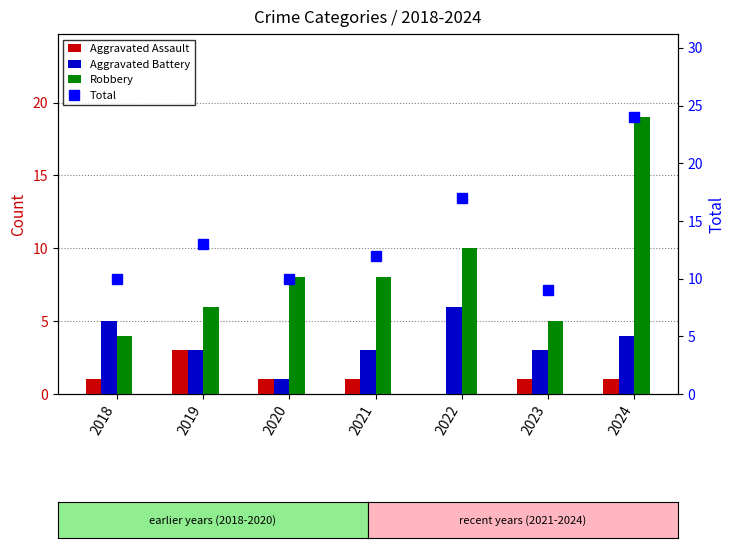

The Aggravated Battery series shows 4 at 2022. True or false?

False